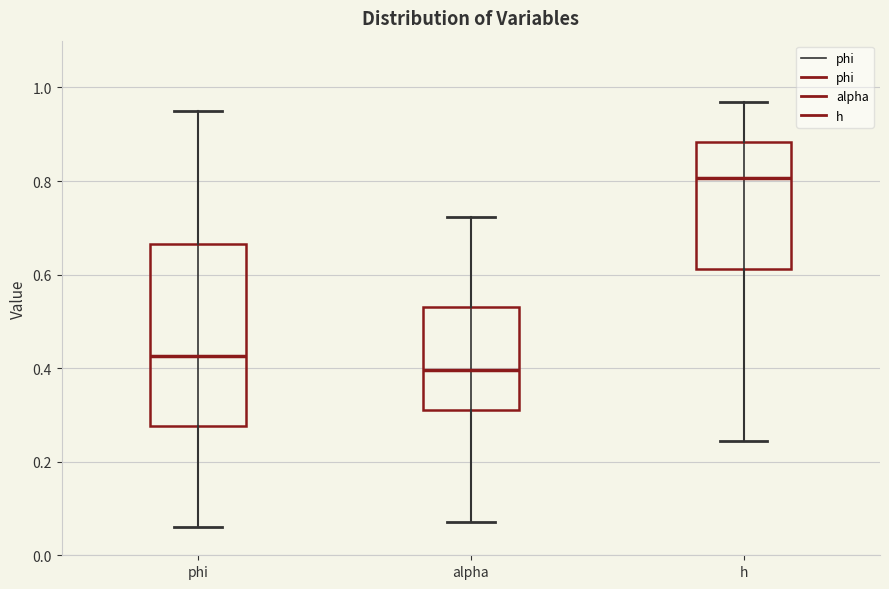

Where does the upper whisker of the box for phi end on the y-axis? The values are not printed on the chart, so give them approximately, as read against the axis.

0.94